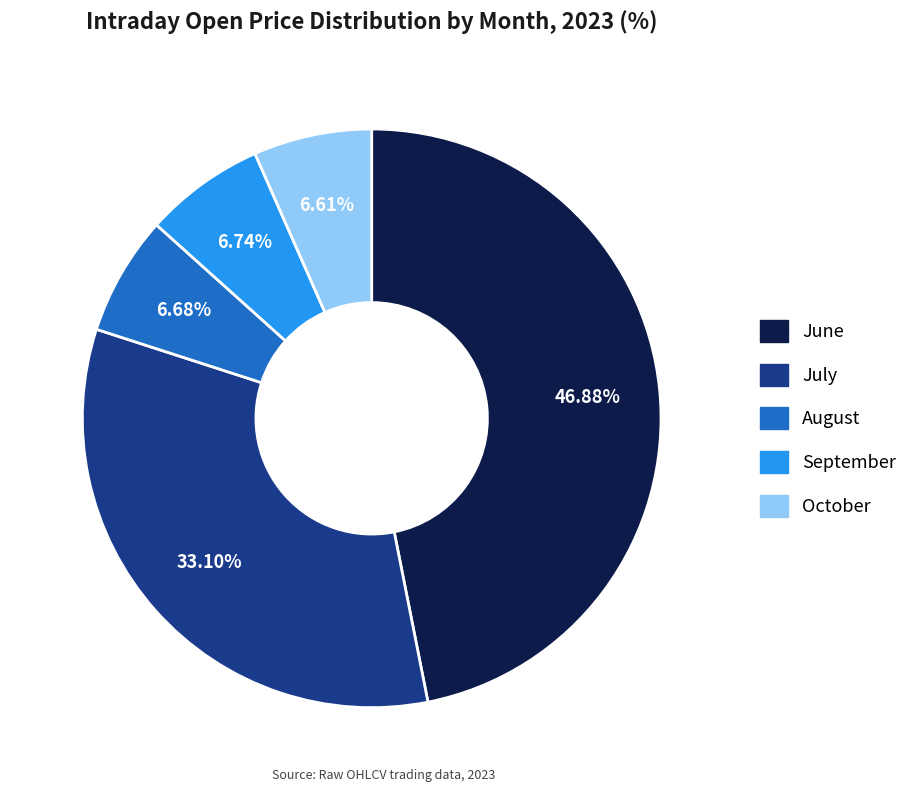

Does any single category account for the majority?

No